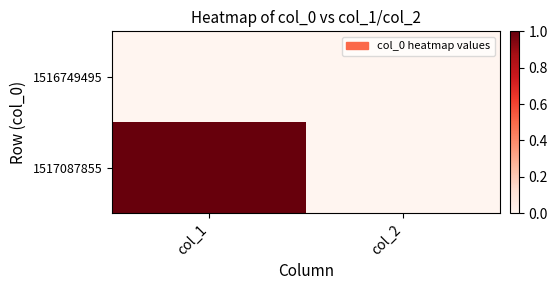

Which series has the largest total across all categories?

1517087855